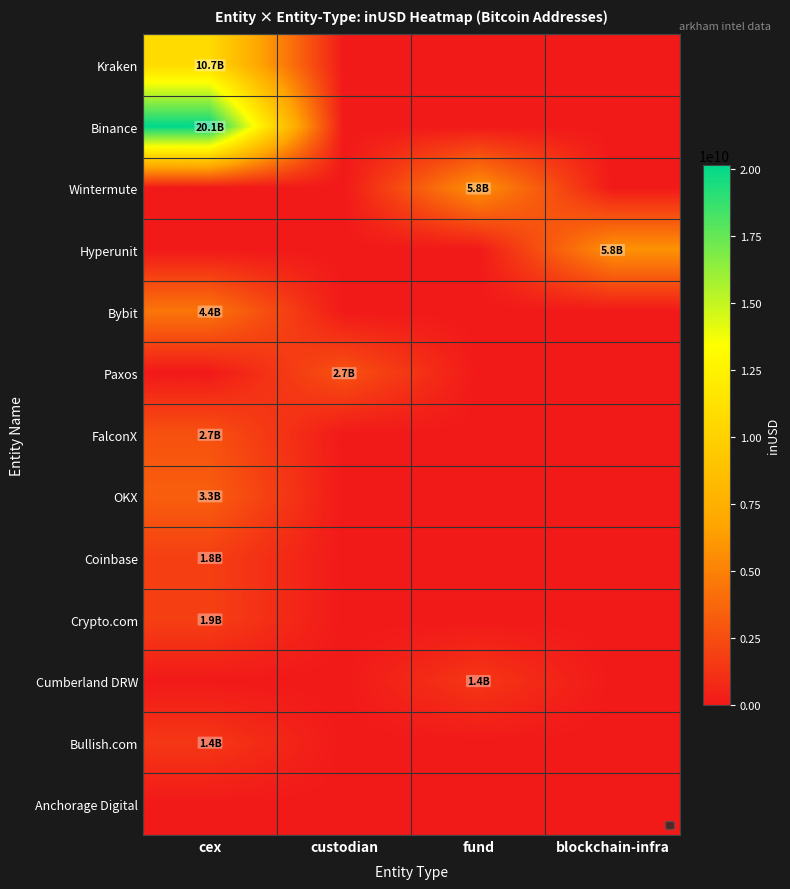

Rank the categories by Bybit value from lowest to highest.

custodian, fund, blockchain-infra, cex